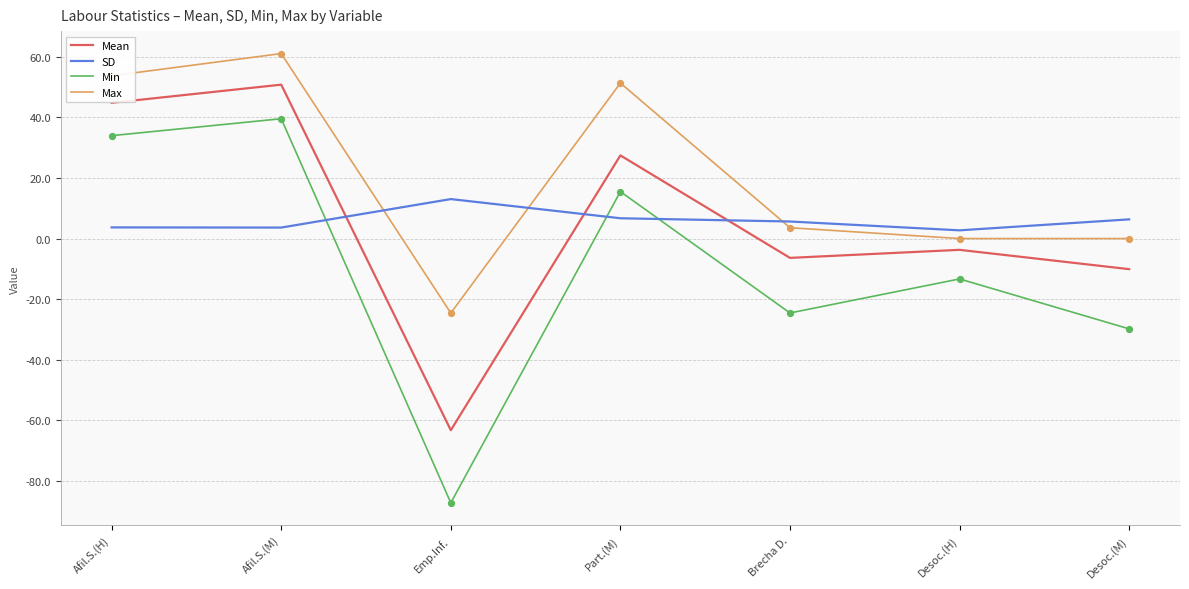

What are all the series names shown in the legend?

Mean, SD, Min, Max